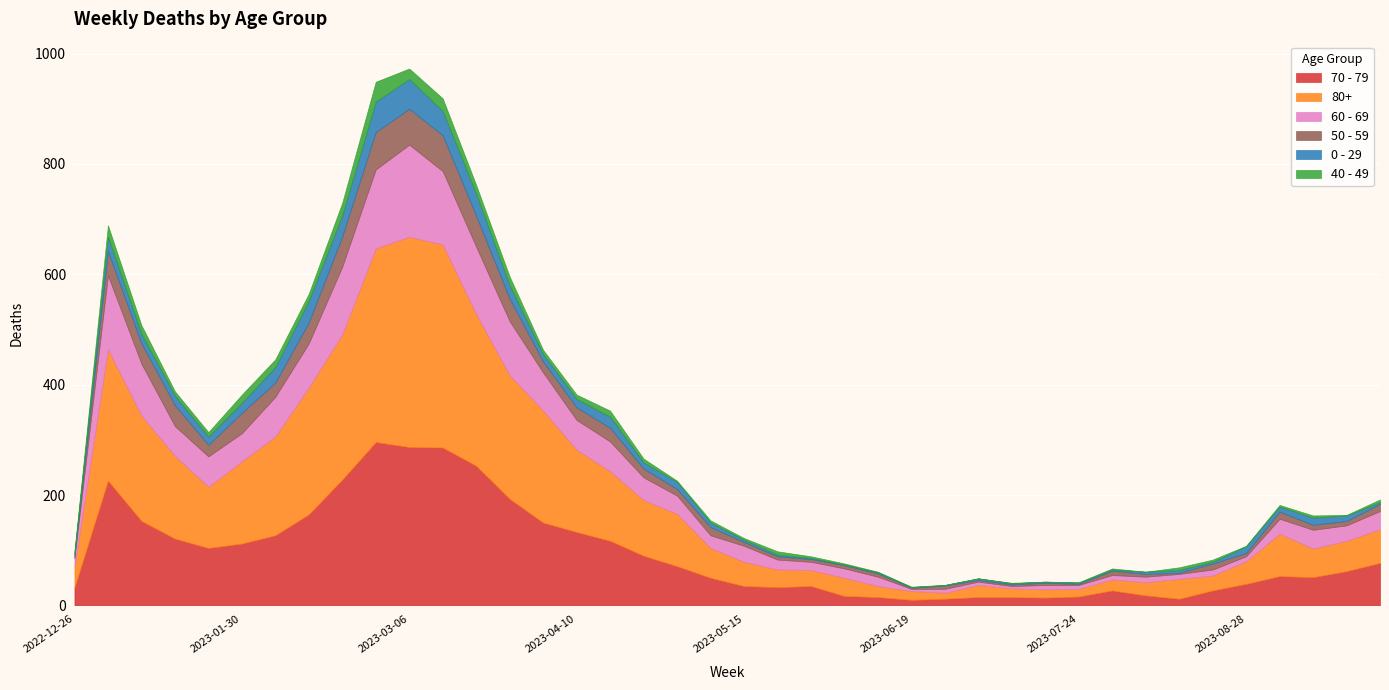

Which series has the largest total across all categories?

80+